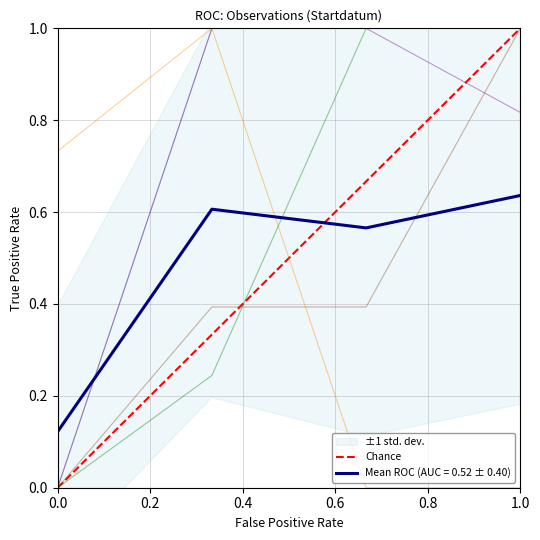

How many categories are shown in the chart?

2